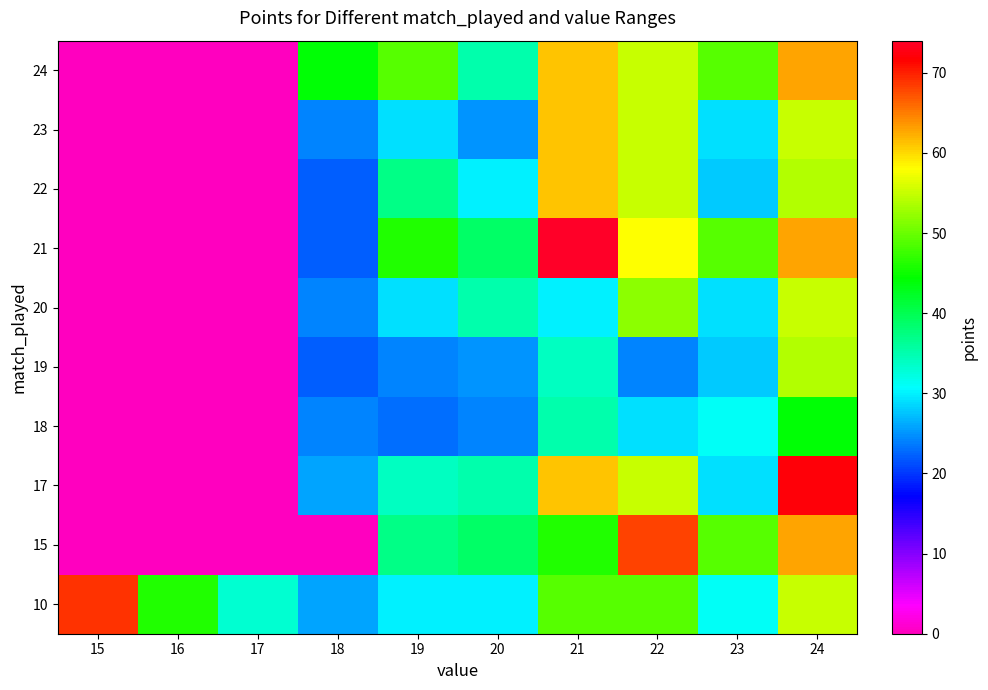

Reading left to right, what are all the values shown in this chart?

10: 15=69	16=46	17=33	18=26	19=30	20=30	21=49	22=49	23=31	24=55
15: 15=0	16=0	17=0	18=0	19=37	20=39	21=46	22=68	23=49	24=63
17: 15=0	16=0	17=0	18=26	19=34	20=35	21=61	22=55	23=29	24=72
18: 15=0	16=0	17=0	18=24	19=23	20=24	21=35	22=29	23=31	24=44
19: 15=0	16=0	17=0	18=22	19=24	20=25	21=34	22=24	23=28	24=54
20: 15=0	16=0	17=0	18=24	19=29	20=35	21=30	22=52	23=29	24=55
21: 15=0	16=0	17=0	18=22	19=46	20=39	21=74	22=58	23=49	24=63
22: 15=0	16=0	17=0	18=22	19=37	20=30	21=61	22=55	23=28	24=54
23: 15=0	16=0	17=0	18=24	19=29	20=25	21=61	22=55	23=29	24=55
24: 15=0	16=0	17=0	18=44	19=49	20=35	21=61	22=55	23=49	24=63